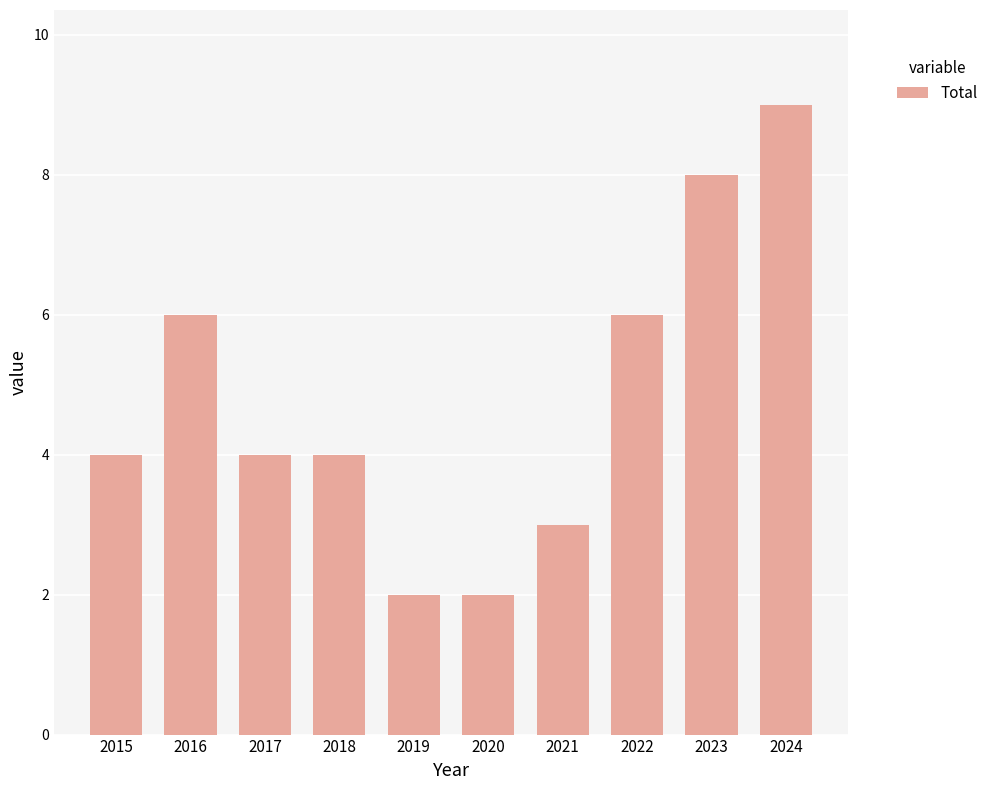

What is the ratio of the value at 2018 to the value at 2024?

0.4